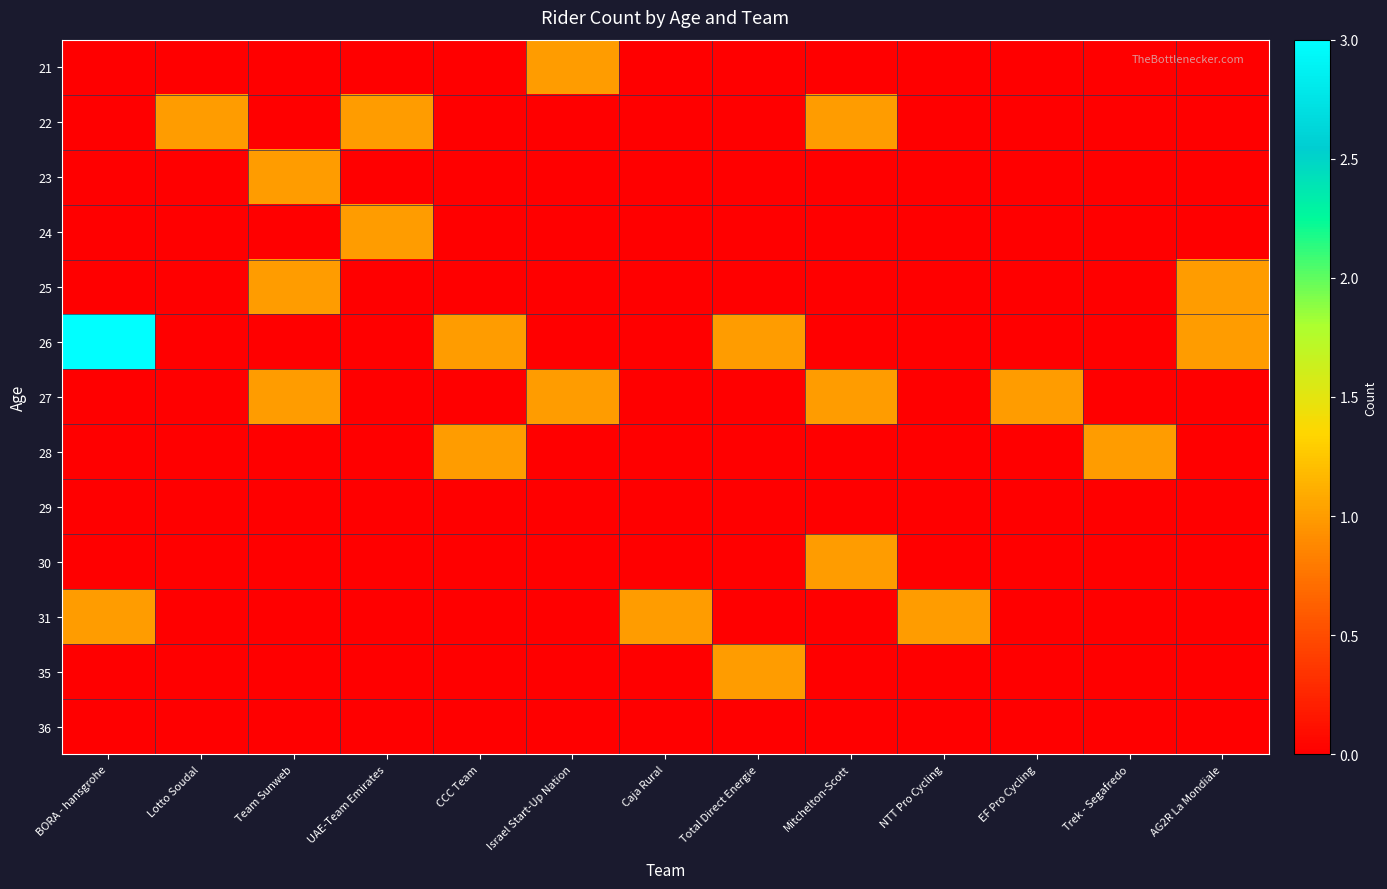

Reading left to right, extract all data points from this chart.

21: BORA - hansgrohe=0	Lotto Soudal=0	Team Sunweb=0	UAE-Team Emirates=0	CCC Team=0	Israel Start-Up Nation=1	Caja Rural=0	Total Direct Energie=0	Mitchelton-Scott=0	NTT Pro Cycling=0	EF Pro Cycling=0	Trek - Segafredo=0	AG2R La Mondiale=0
22: BORA - hansgrohe=0	Lotto Soudal=1	Team Sunweb=0	UAE-Team Emirates=1	CCC Team=0	Israel Start-Up Nation=0	Caja Rural=0	Total Direct Energie=0	Mitchelton-Scott=1	NTT Pro Cycling=0	EF Pro Cycling=0	Trek - Segafredo=0	AG2R La Mondiale=0
23: BORA - hansgrohe=0	Lotto Soudal=0	Team Sunweb=1	UAE-Team Emirates=0	CCC Team=0	Israel Start-Up Nation=0	Caja Rural=0	Total Direct Energie=0	Mitchelton-Scott=0	NTT Pro Cycling=0	EF Pro Cycling=0	Trek - Segafredo=0	AG2R La Mondiale=0
24: BORA - hansgrohe=0	Lotto Soudal=0	Team Sunweb=0	UAE-Team Emirates=1	CCC Team=0	Israel Start-Up Nation=0	Caja Rural=0	Total Direct Energie=0	Mitchelton-Scott=0	NTT Pro Cycling=0	EF Pro Cycling=0	Trek - Segafredo=0	AG2R La Mondiale=0
25: BORA - hansgrohe=0	Lotto Soudal=0	Team Sunweb=1	UAE-Team Emirates=0	CCC Team=0	Israel Start-Up Nation=0	Caja Rural=0	Total Direct Energie=0	Mitchelton-Scott=0	NTT Pro Cycling=0	EF Pro Cycling=0	Trek - Segafredo=0	AG2R La Mondiale=1
26: BORA - hansgrohe=3	Lotto Soudal=0	Team Sunweb=0	UAE-Team Emirates=0	CCC Team=1	Israel Start-Up Nation=0	Caja Rural=0	Total Direct Energie=1	Mitchelton-Scott=0	NTT Pro Cycling=0	EF Pro Cycling=0	Trek - Segafredo=0	AG2R La Mondiale=1
27: BORA - hansgrohe=0	Lotto Soudal=0	Team Sunweb=1	UAE-Team Emirates=0	CCC Team=0	Israel Start-Up Nation=1	Caja Rural=0	Total Direct Energie=0	Mitchelton-Scott=1	NTT Pro Cycling=0	EF Pro Cycling=1	Trek - Segafredo=0	AG2R La Mondiale=0
28: BORA - hansgrohe=0	Lotto Soudal=0	Team Sunweb=0	UAE-Team Emirates=0	CCC Team=1	Israel Start-Up Nation=0	Caja Rural=0	Total Direct Energie=0	Mitchelton-Scott=0	NTT Pro Cycling=0	EF Pro Cycling=0	Trek - Segafredo=1	AG2R La Mondiale=0
29: BORA - hansgrohe=0	Lotto Soudal=0	Team Sunweb=0	UAE-Team Emirates=0	CCC Team=0	Israel Start-Up Nation=0	Caja Rural=0	Total Direct Energie=0	Mitchelton-Scott=0	NTT Pro Cycling=0	EF Pro Cycling=0	Trek - Segafredo=0	AG2R La Mondiale=0
30: BORA - hansgrohe=0	Lotto Soudal=0	Team Sunweb=0	UAE-Team Emirates=0	CCC Team=0	Israel Start-Up Nation=0	Caja Rural=0	Total Direct Energie=0	Mitchelton-Scott=1	NTT Pro Cycling=0	EF Pro Cycling=0	Trek - Segafredo=0	AG2R La Mondiale=0
31: BORA - hansgrohe=1	Lotto Soudal=0	Team Sunweb=0	UAE-Team Emirates=0	CCC Team=0	Israel Start-Up Nation=0	Caja Rural=1	Total Direct Energie=0	Mitchelton-Scott=0	NTT Pro Cycling=1	EF Pro Cycling=0	Trek - Segafredo=0	AG2R La Mondiale=0
35: BORA - hansgrohe=0	Lotto Soudal=0	Team Sunweb=0	UAE-Team Emirates=0	CCC Team=0	Israel Start-Up Nation=0	Caja Rural=0	Total Direct Energie=1	Mitchelton-Scott=0	NTT Pro Cycling=0	EF Pro Cycling=0	Trek - Segafredo=0	AG2R La Mondiale=0
36: BORA - hansgrohe=0	Lotto Soudal=0	Team Sunweb=0	UAE-Team Emirates=0	CCC Team=0	Israel Start-Up Nation=0	Caja Rural=0	Total Direct Energie=0	Mitchelton-Scott=0	NTT Pro Cycling=0	EF Pro Cycling=0	Trek - Segafredo=0	AG2R La Mondiale=0